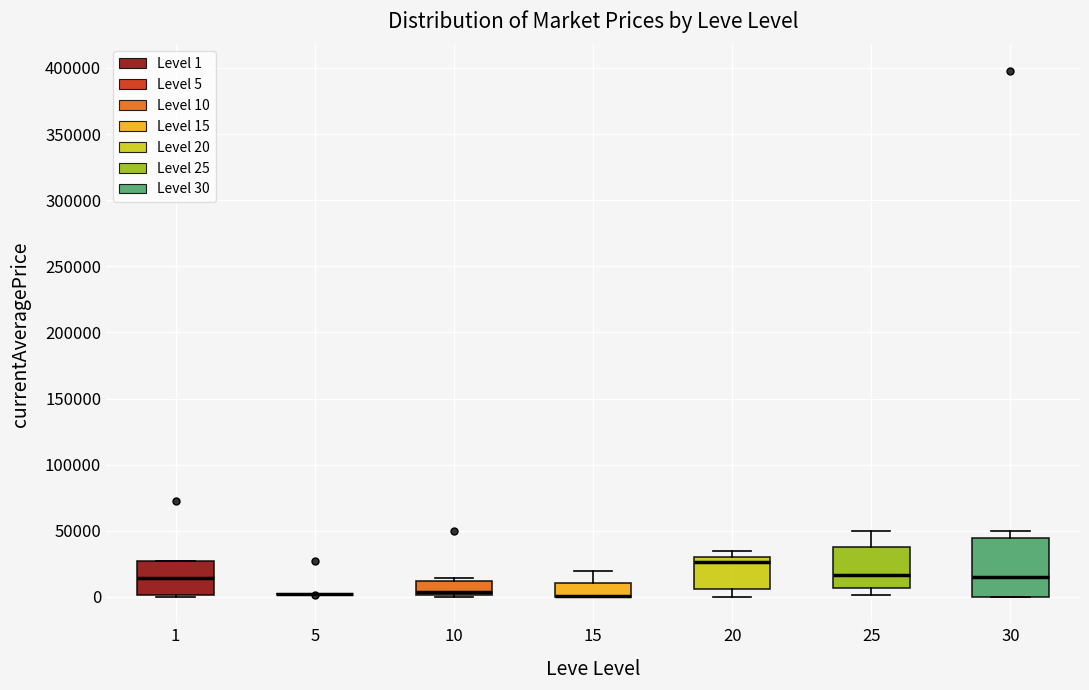

Where is the lower edge of the box at x = 10 on the y-axis? The values are not printed on the chart, so give them approximately, as read against the axis.

0